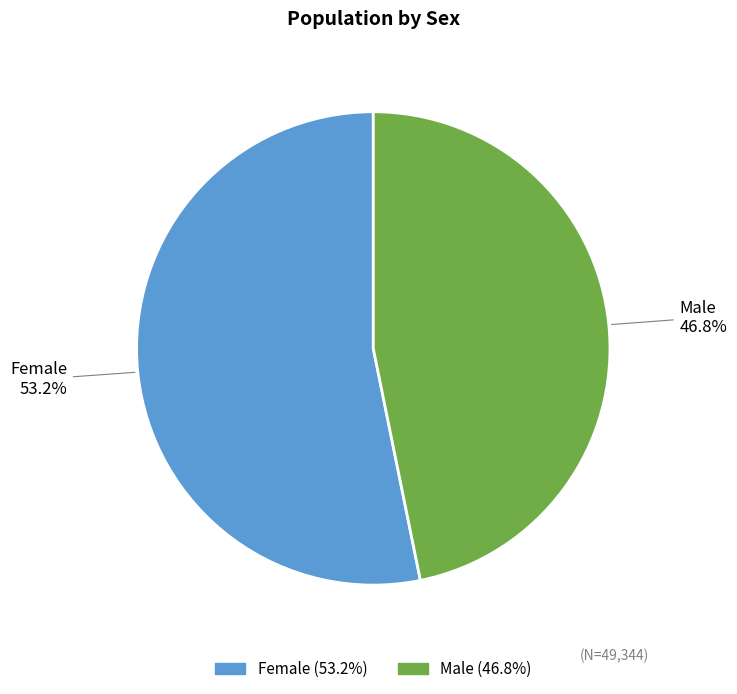

What percentage is the Female slice, to the nearest percent?

53%